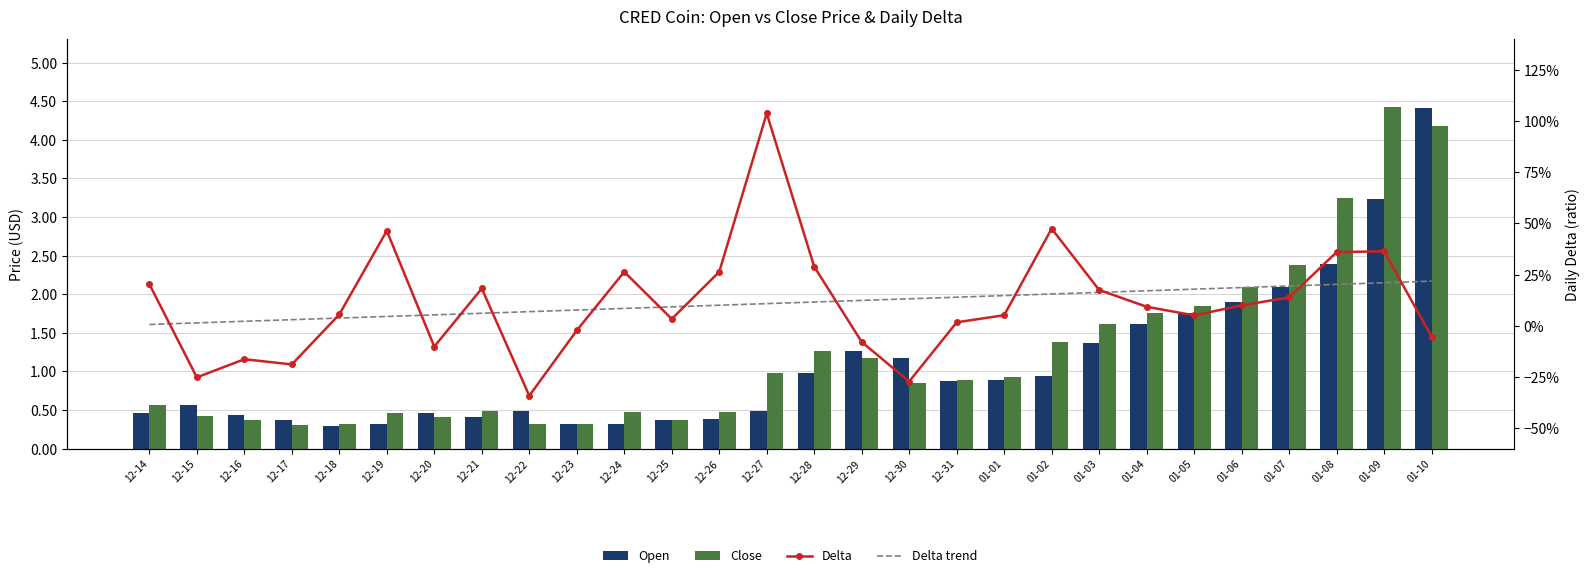

Where is Delta trend nearest to the value 0?

12-14